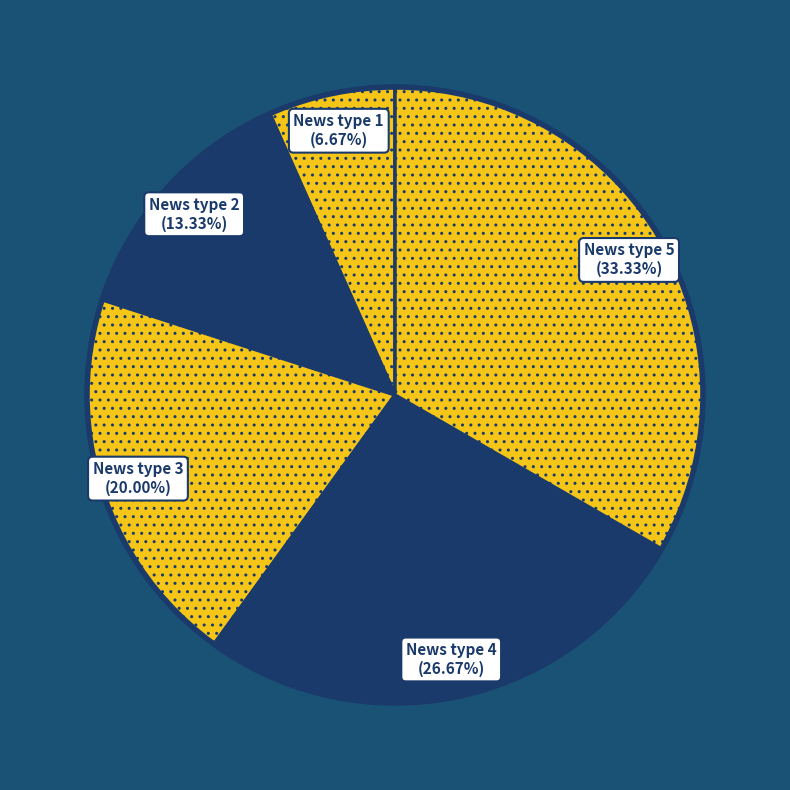

True or false: News type 5 accounts for 33% of the total.

True